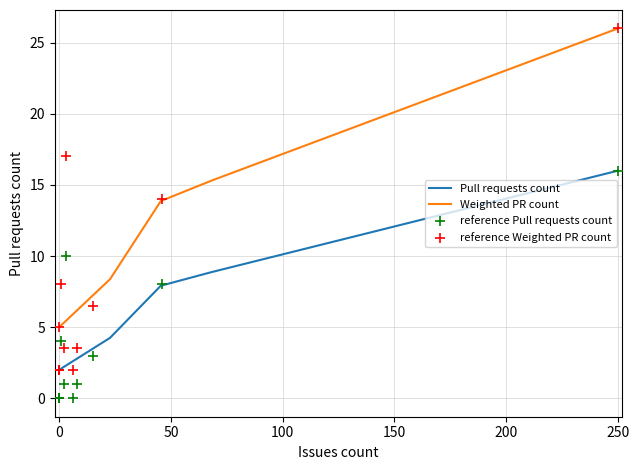

The Weighted PR count series shows 5.0 at 0. True or false?

True